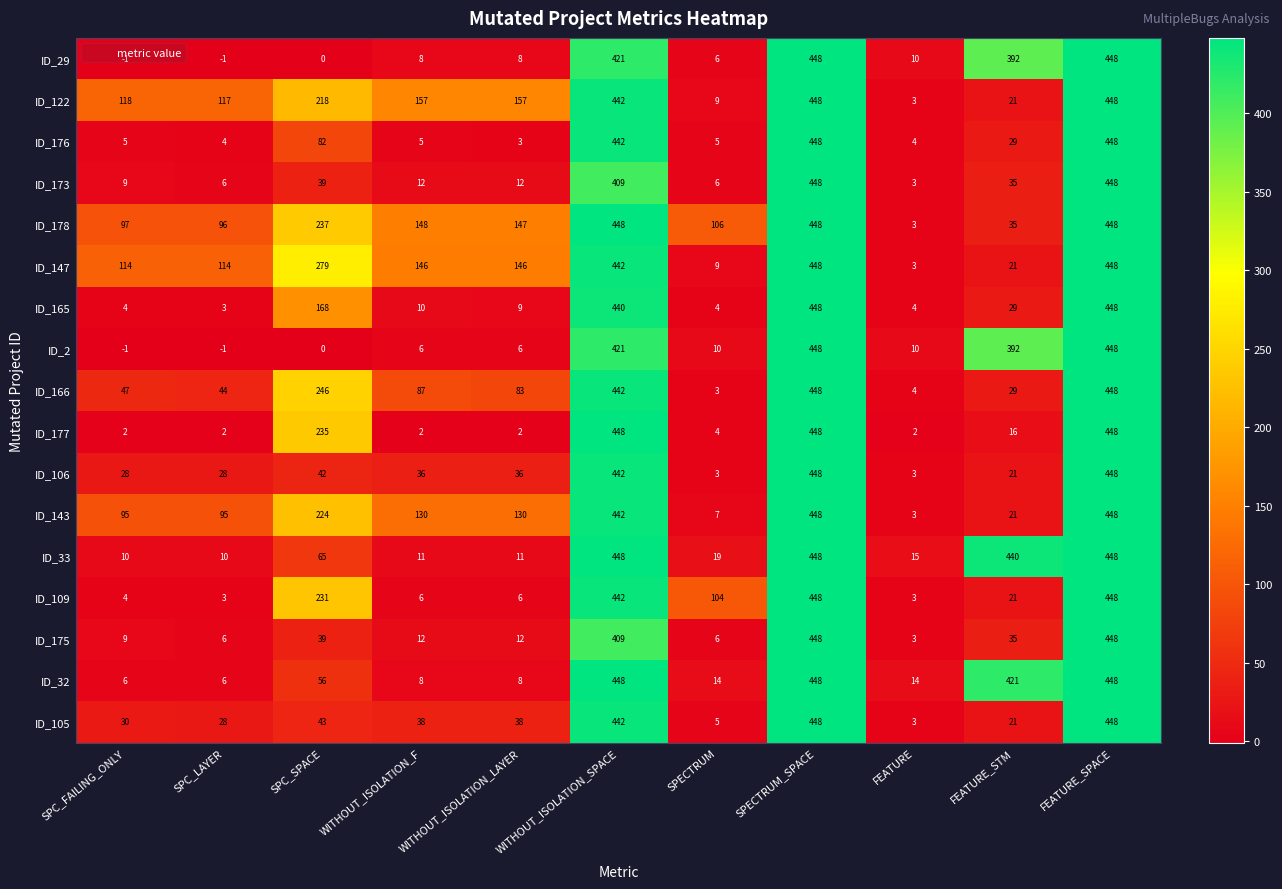

How many categories are shown in the chart?

11